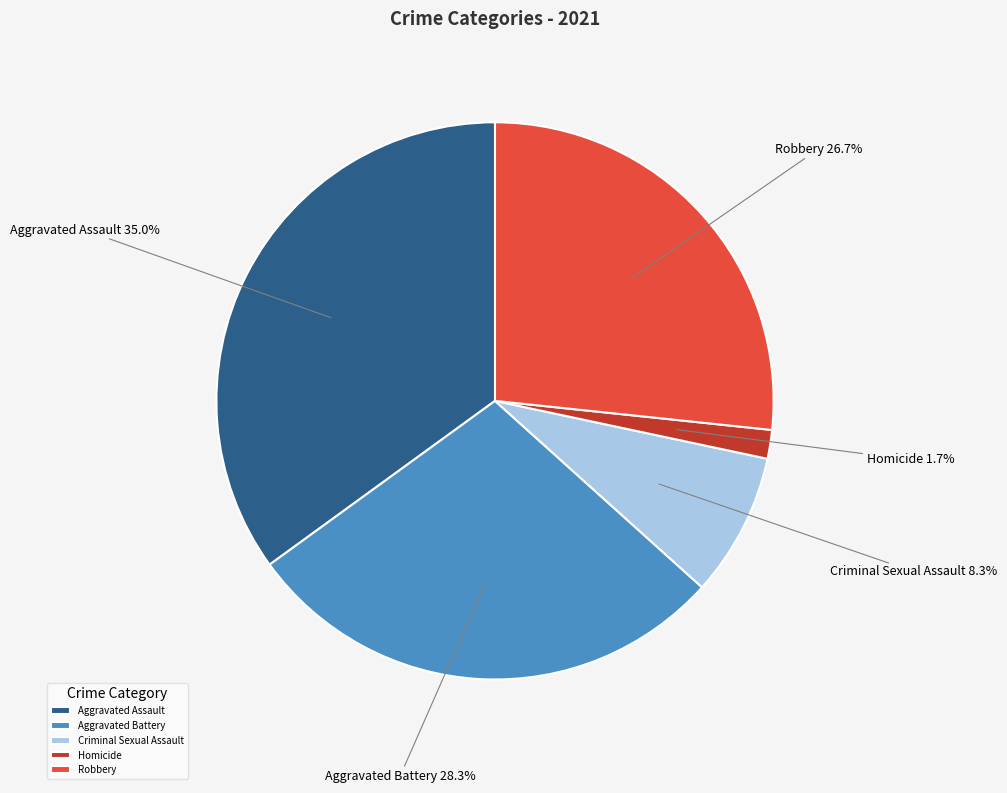

How many slices are in this pie chart?

5